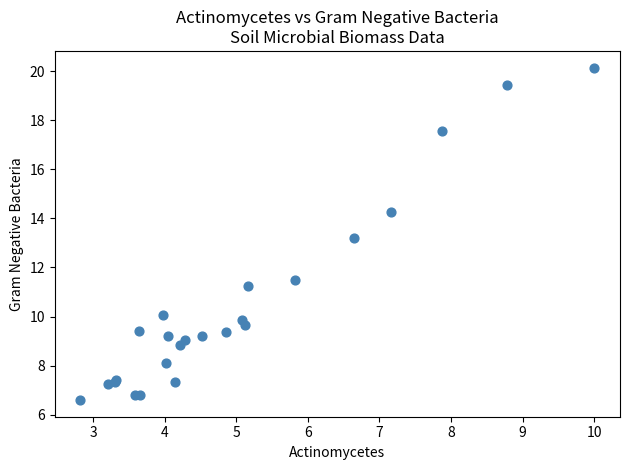

What Y value in the scatter plot is closest to 13?

13.2